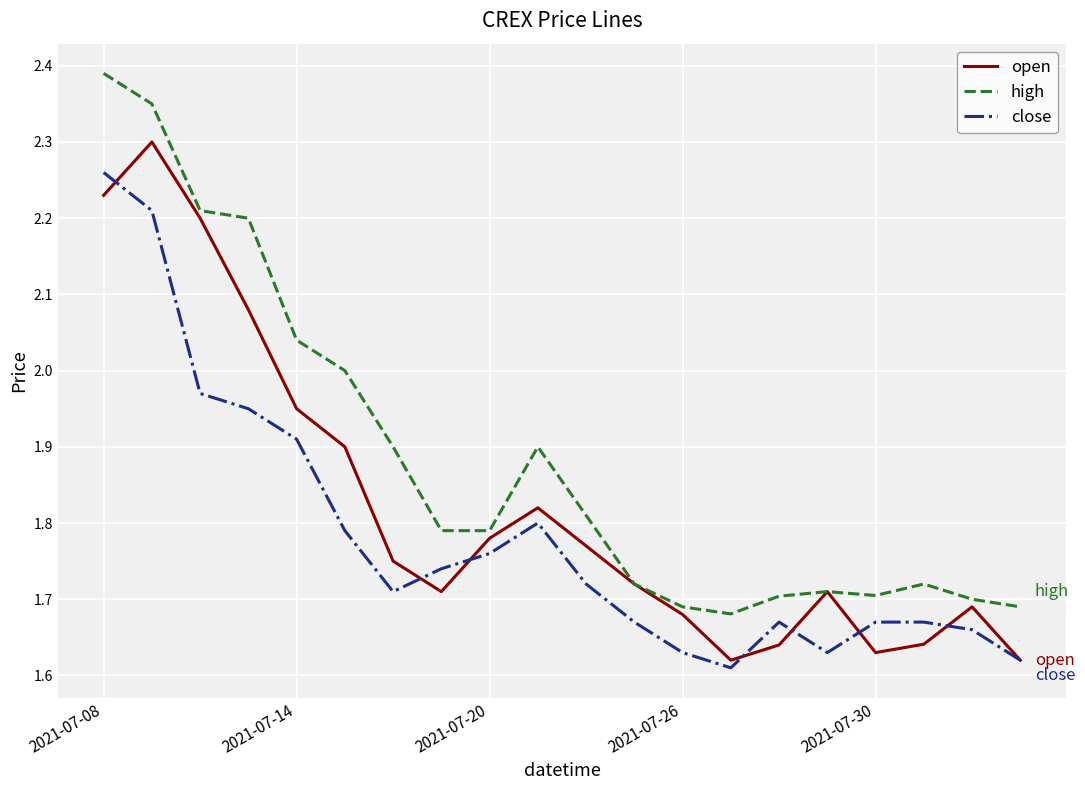

What is the difference between the maximum and minimum values in the high series?

0.7